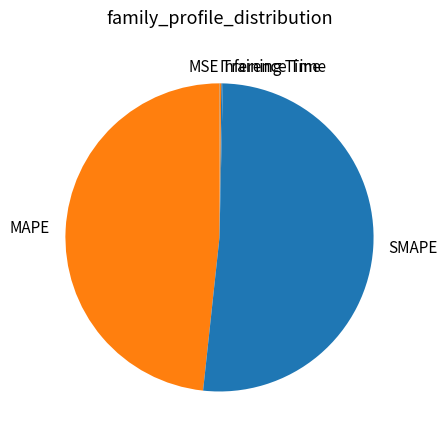

The SMAPE slice represents 59% of the pie. True or false?

False